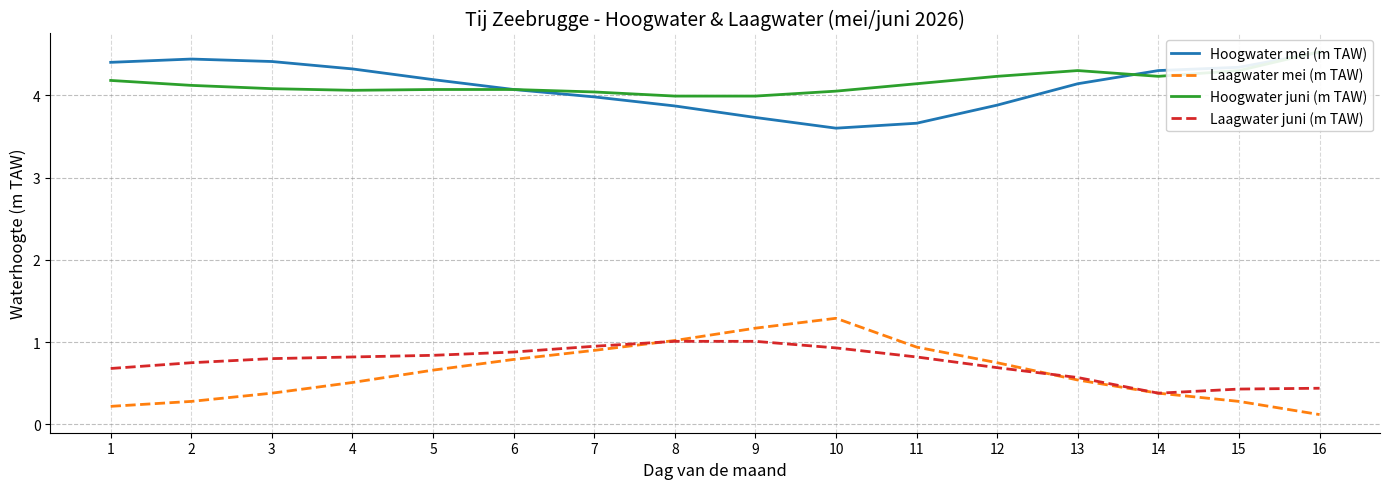

What are all the series names shown in the legend?

Hoogwater mei (m TAW), Laagwater mei (m TAW), Hoogwater juni (m TAW), Laagwater juni (m TAW)